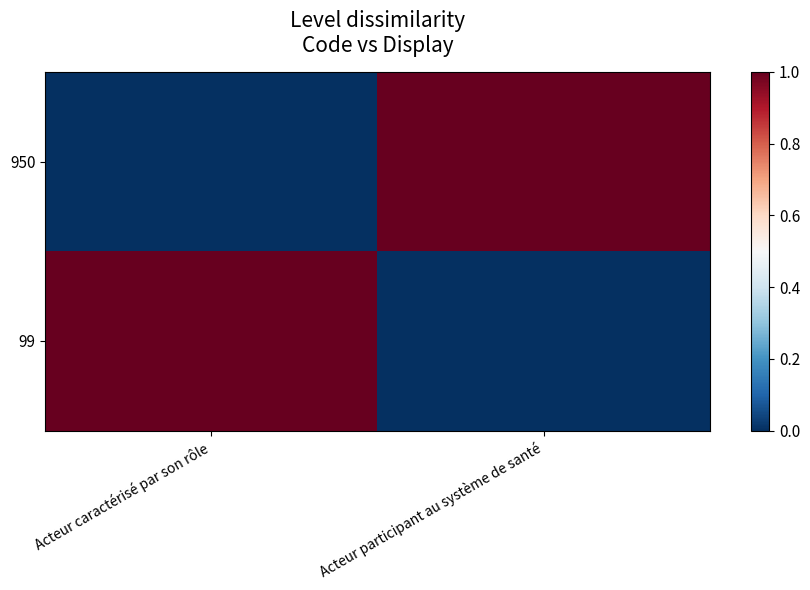

Reading left to right, list all the values displayed in this chart.

950: Acteur caractérisé par son rôle=0	Acteur participant au système de santé=1
99: Acteur caractérisé par son rôle=1	Acteur participant au système de santé=0